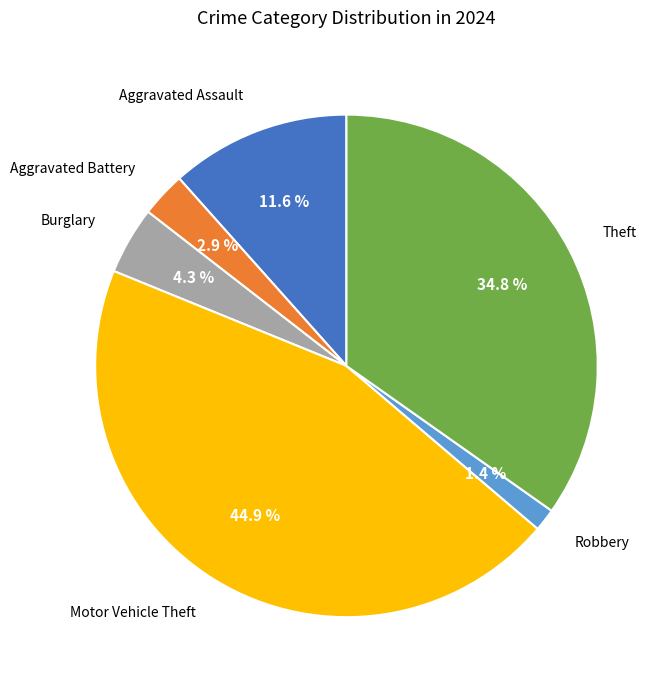

Is there any slice that represents more than half of the pie?

No